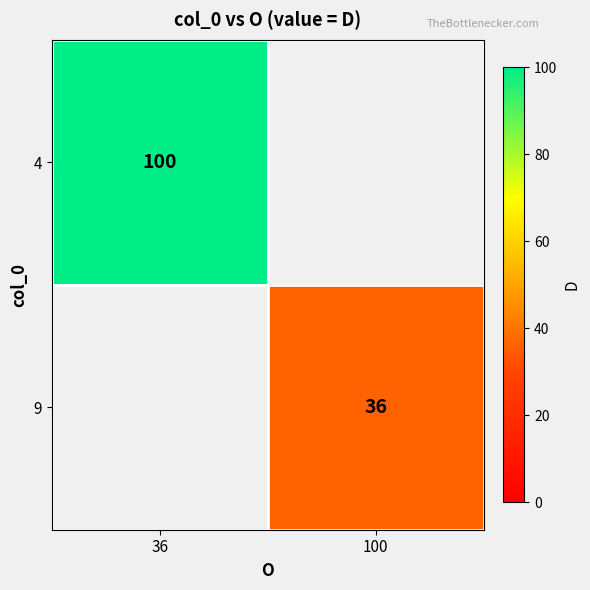

Count the number of data series in this chart.

2